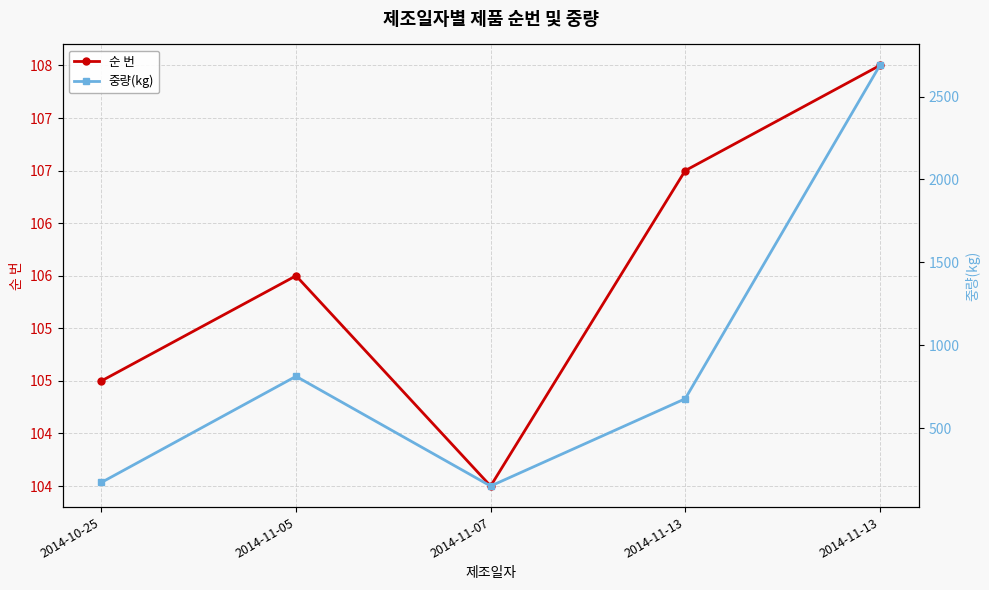

In 순 번, how many points are lower than both neighbors (excluding endpoints)?

1